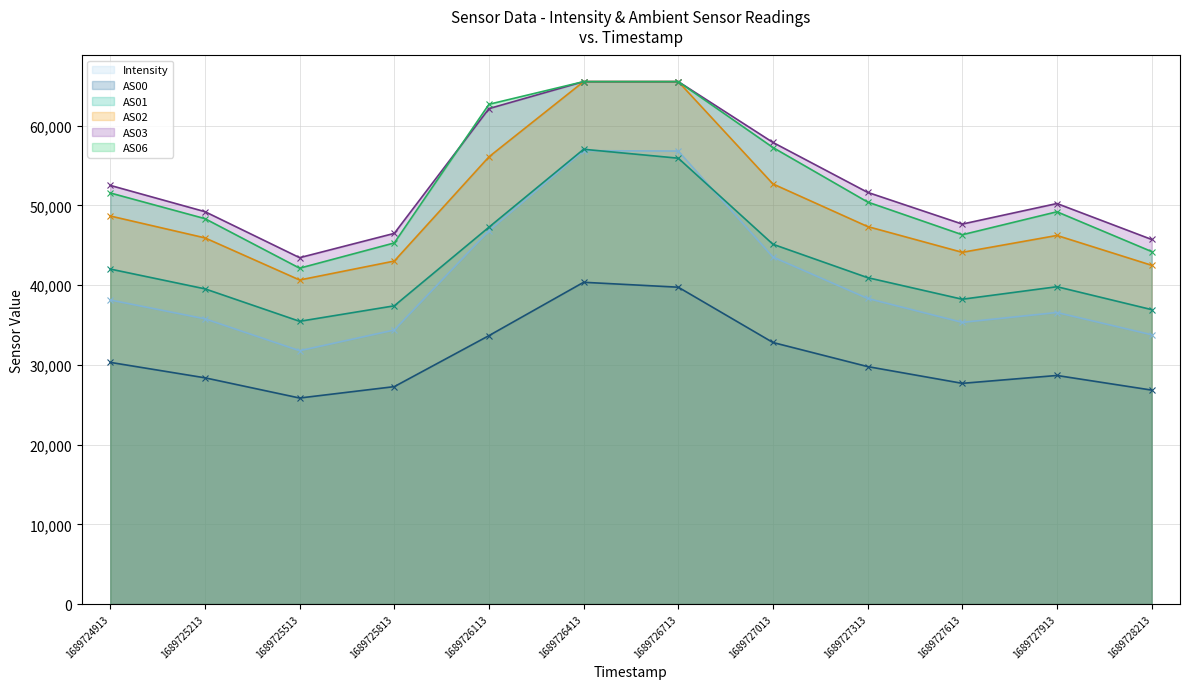

At which label does AS00 first exceed 29787?

1689724913